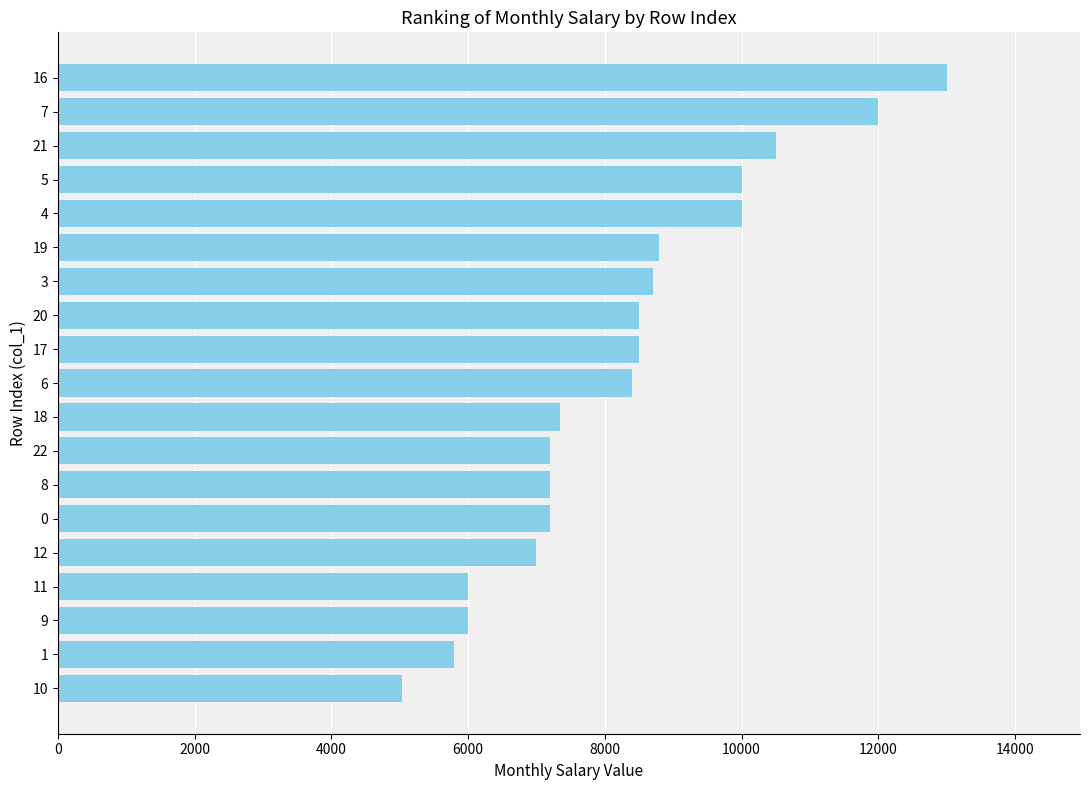

The value at 11 is 2526. True or false?

False